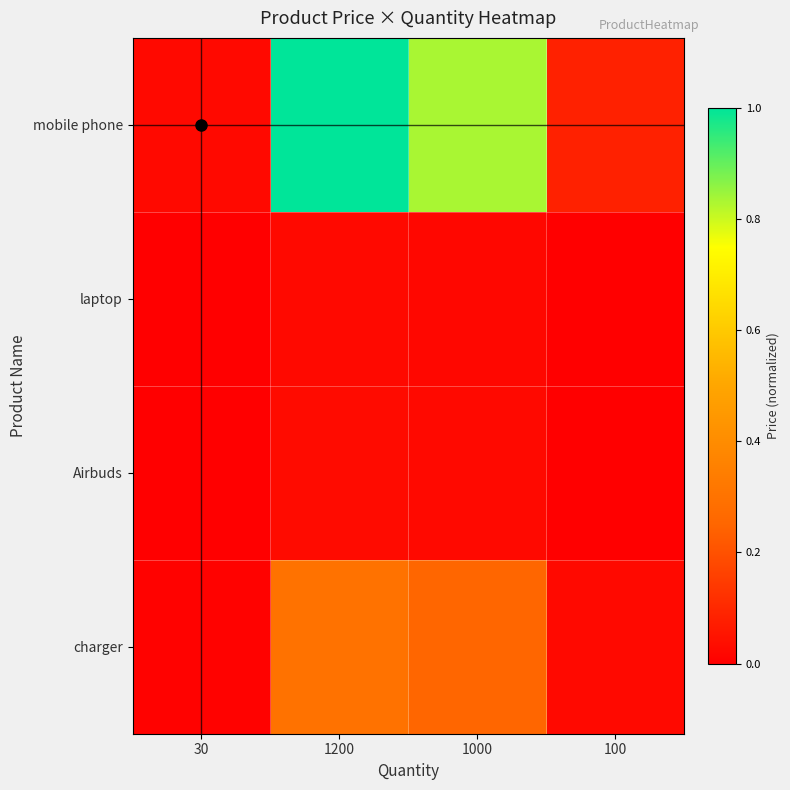

Count the number of data series in this chart.

4